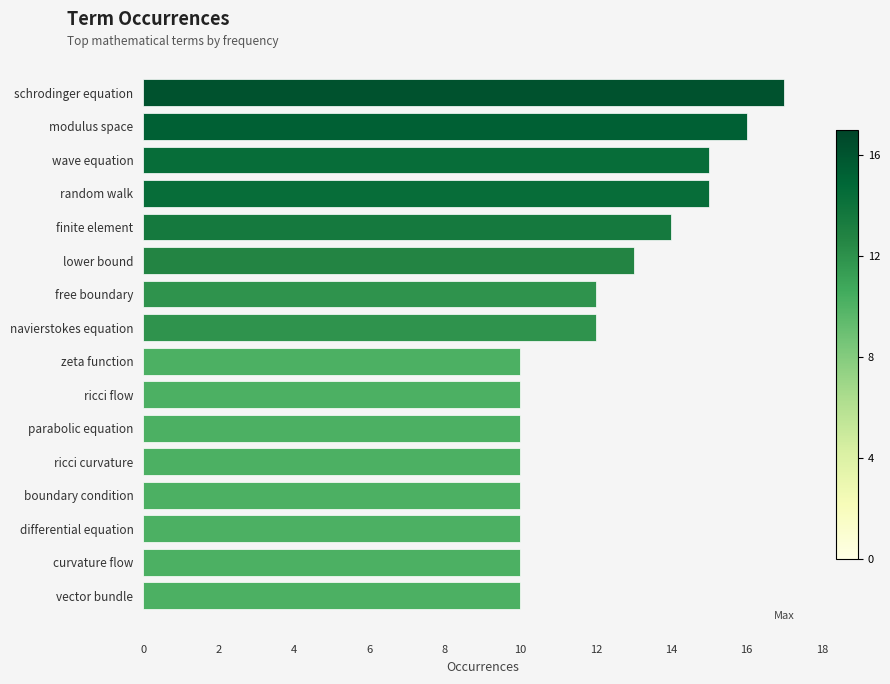

Reading bottom to top, what are all the values shown in this chart?

vector bundle=10	curvature flow=10	differential equation=10	boundary condition=10	ricci curvature=10	parabolic equation=10	ricci flow=10	zeta function=10	navierstokes equation=12	free boundary=12	lower bound=13	finite element=14	random walk=15	wave equation=15	modulus space=16	schrodinger equation=17